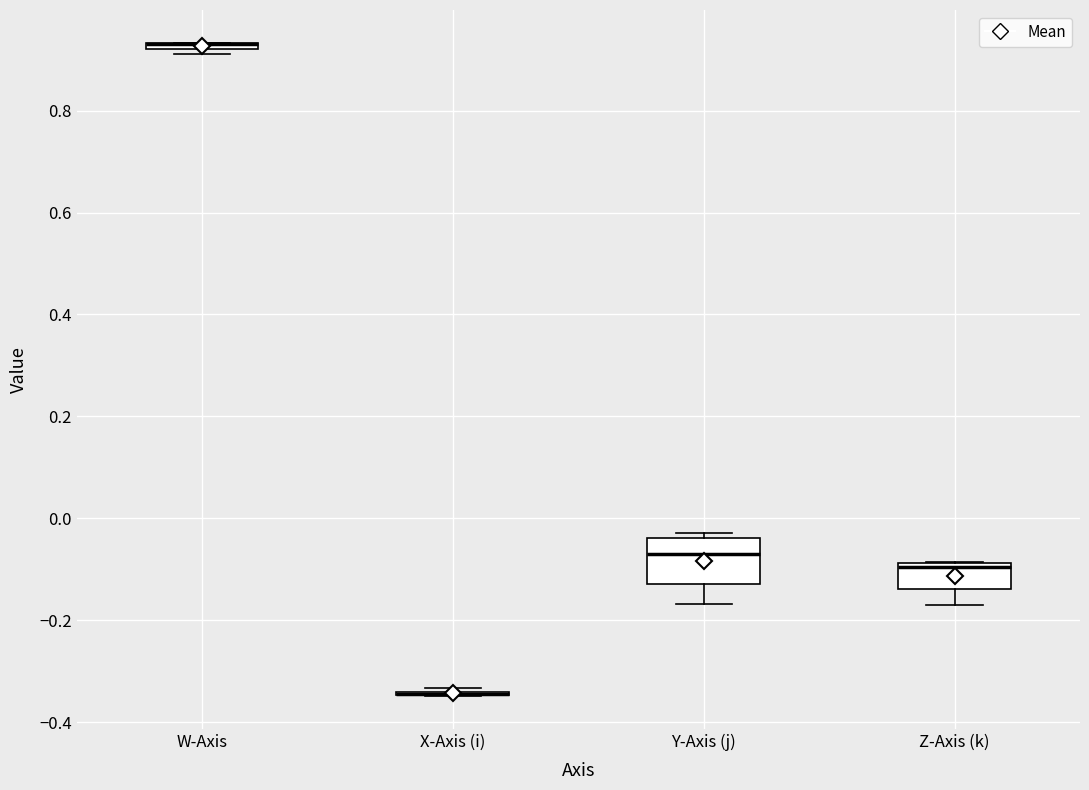

Comparing the boxes themselves (not the whiskers), which one is the tallest?

Y-Axis (j)